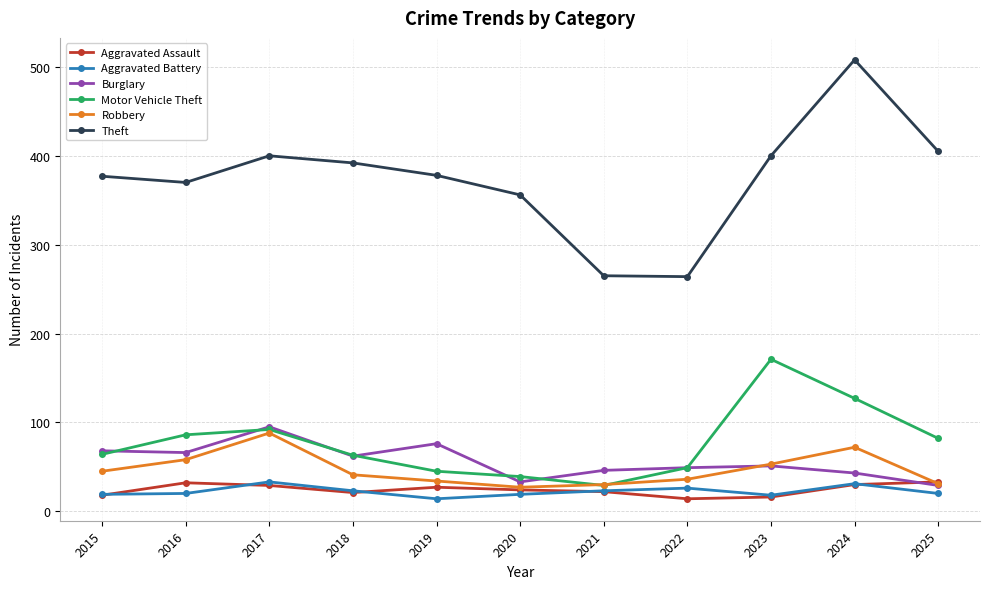

Which series has the largest total across all categories?

Theft